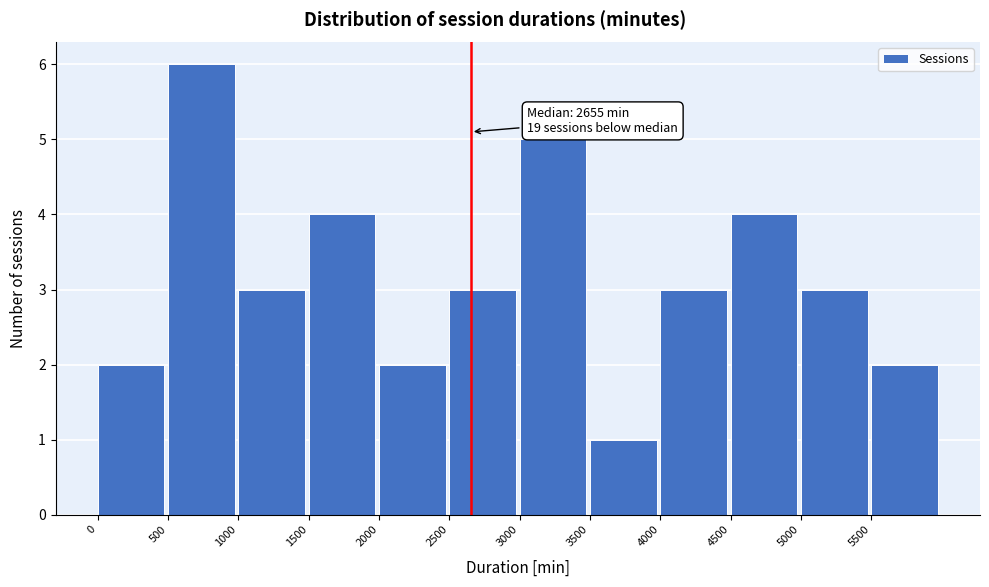

Which range on the x-axis has the tallest bar?

500 to 1000